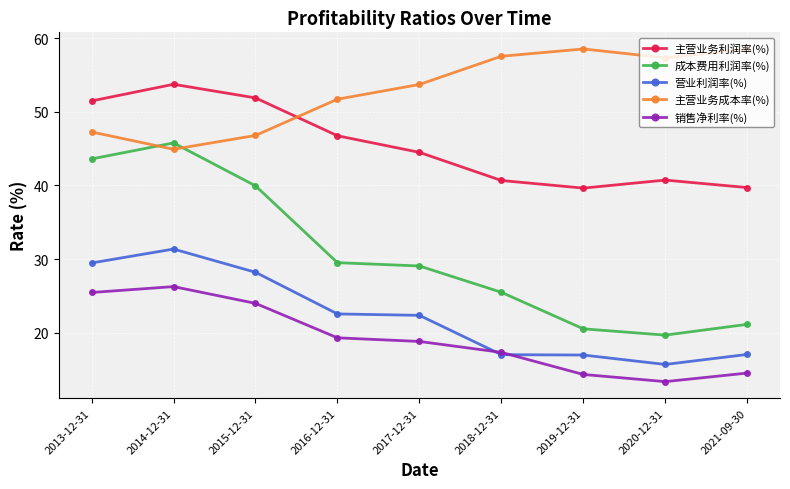

In 主营业务利润率(%), how many points are higher than both neighbors (excluding endpoints)?

2